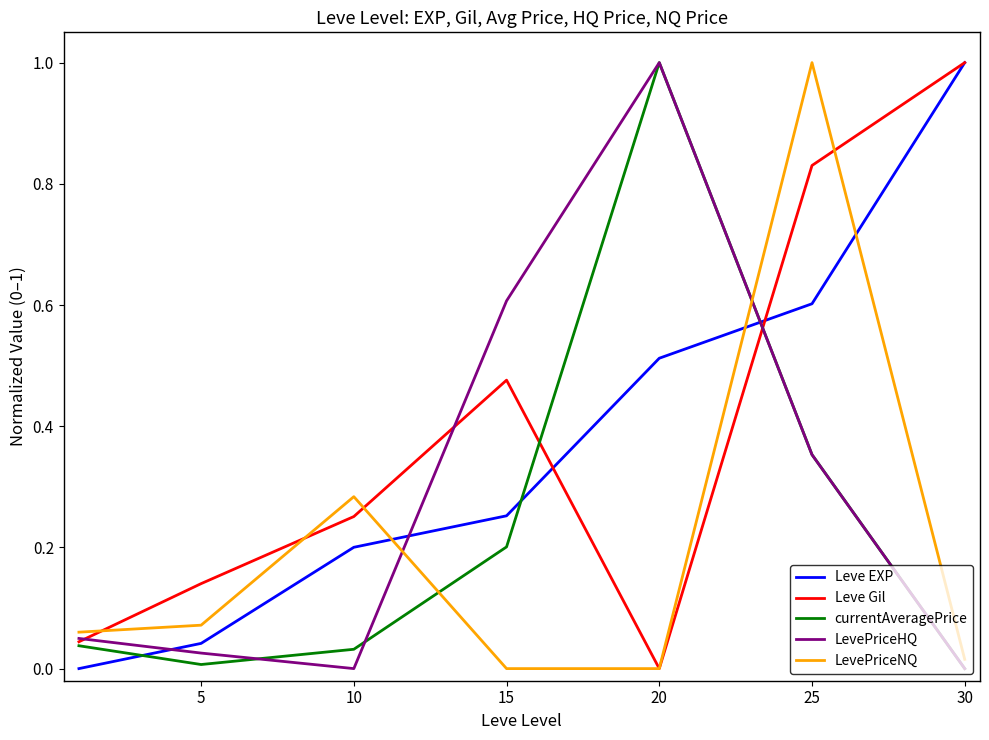

True or false: currentAveragePrice and Leve EXP intersect in this chart.

True